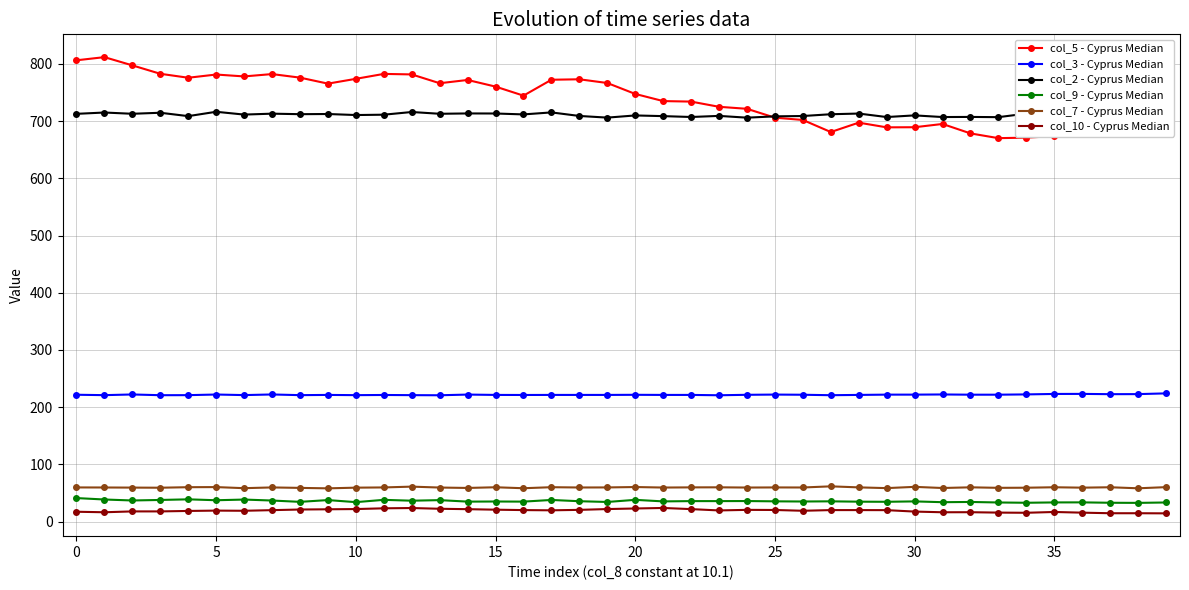

What is the value of the col_10 - Cyprus Median point at the 24th from the left?

19.5